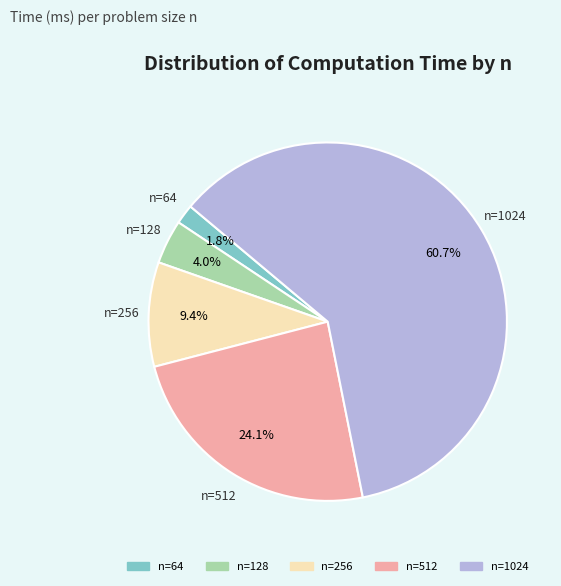

Does any single category account for the majority?

Yes